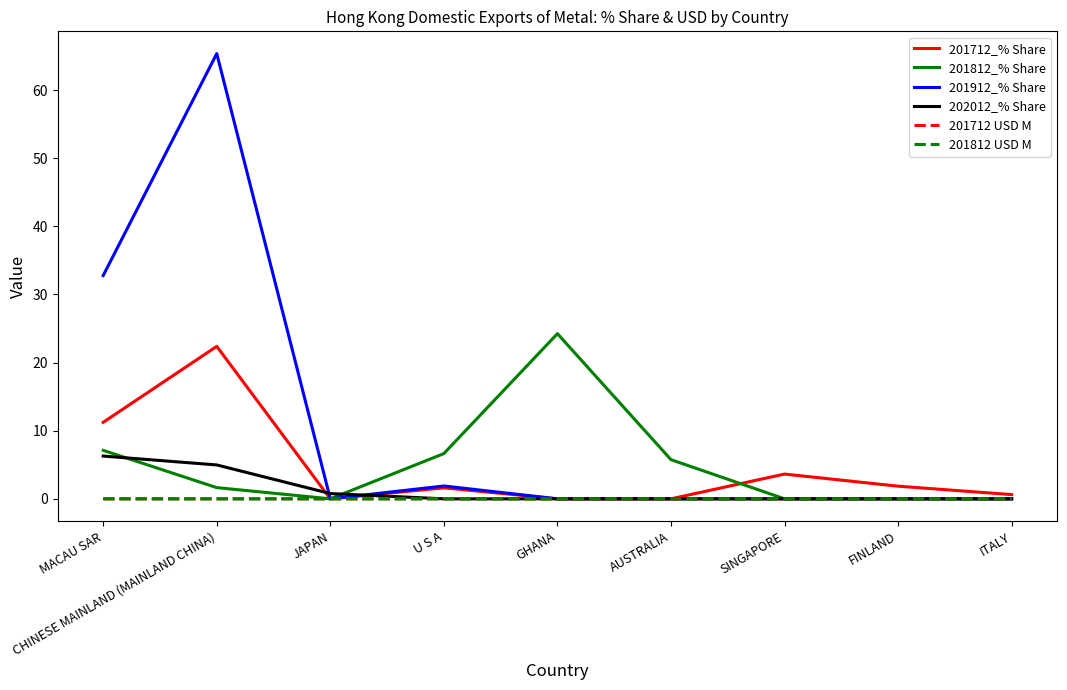

What is the difference between the 201712_% Share values at JAPAN and MACAU SAR?

11.2